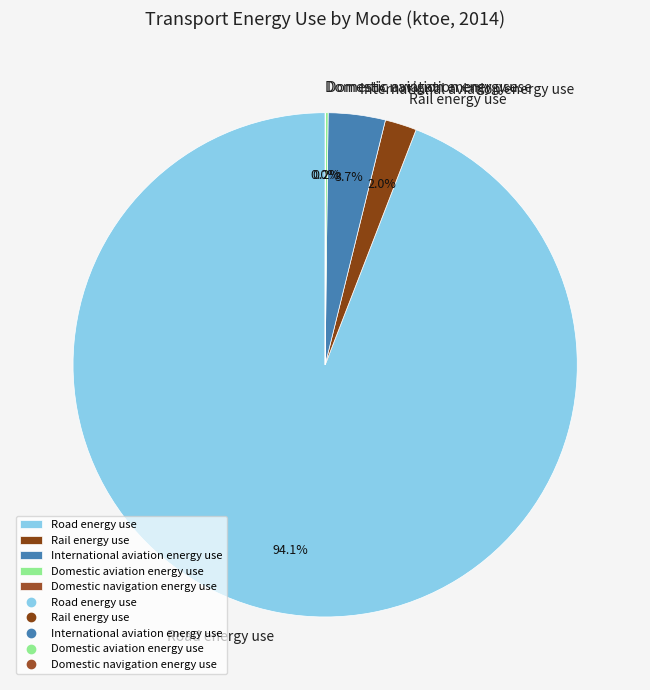

Between Road energy use and Rail energy use, which is larger?

Road energy use